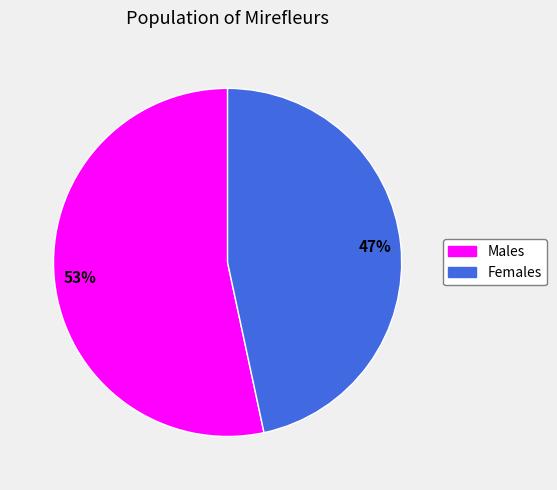

To the nearest percent, what is the average slice percentage?

50%